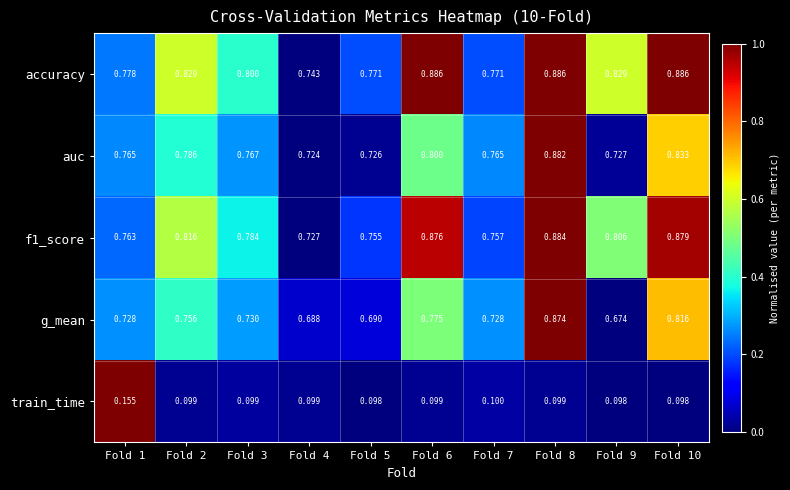

Which series changed the most between Fold 5 and Fold 8?

g_mean